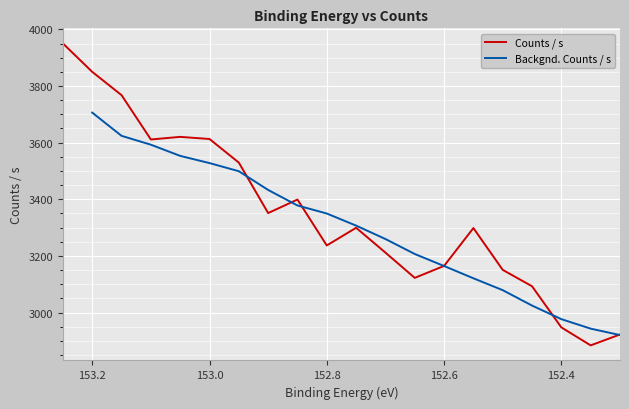

The Counts / s series shows 4286.6 at 152.4. True or false?

False